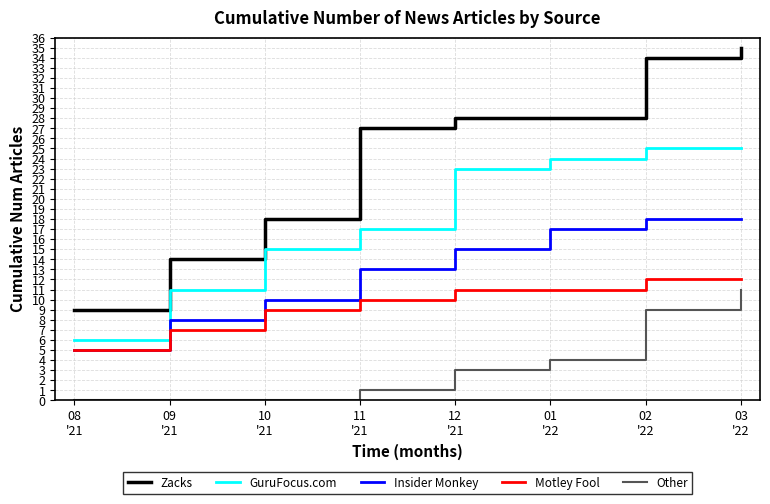

Rank the series by their average value, from highest to lowest.

Zacks, GuruFocus.com, Insider Monkey, Motley Fool, Other